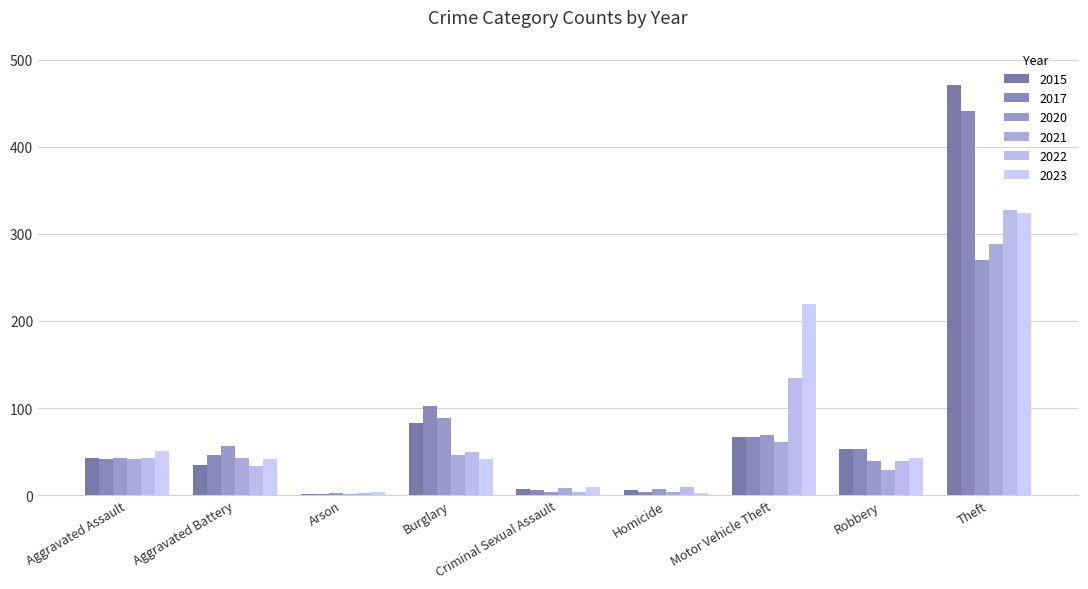

The 2021 series shows 41 at Aggravated Assault. True or false?

True